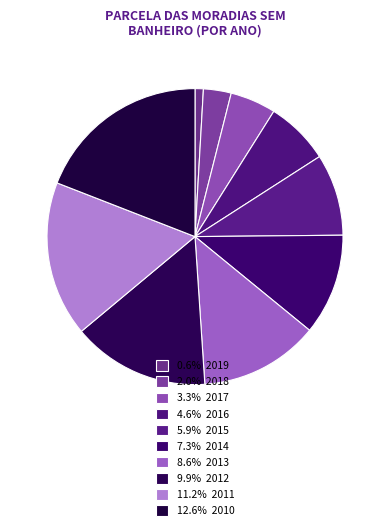

How many segments does this pie chart have?

10